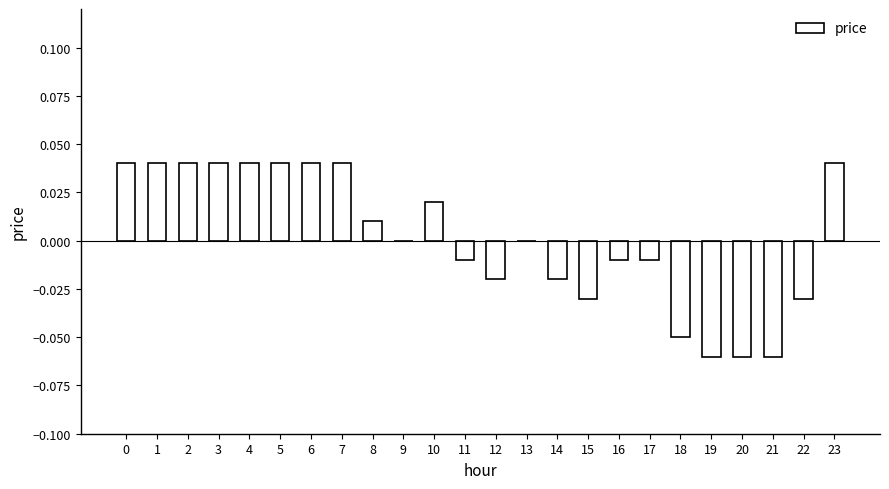

The chart shows a value of 0.0 at 7. True or false?

True